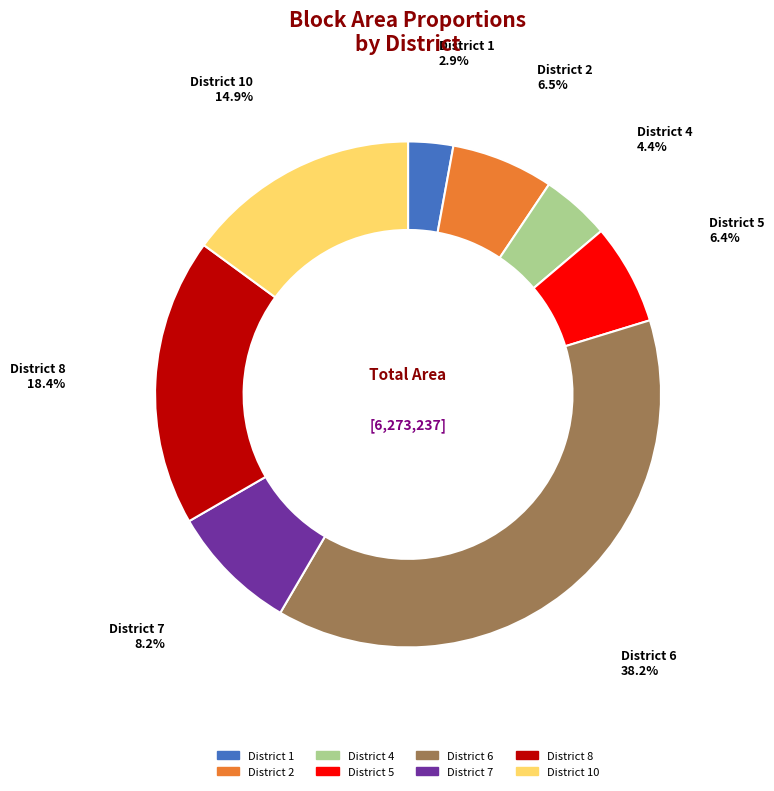

Does any single category account for the majority?

No